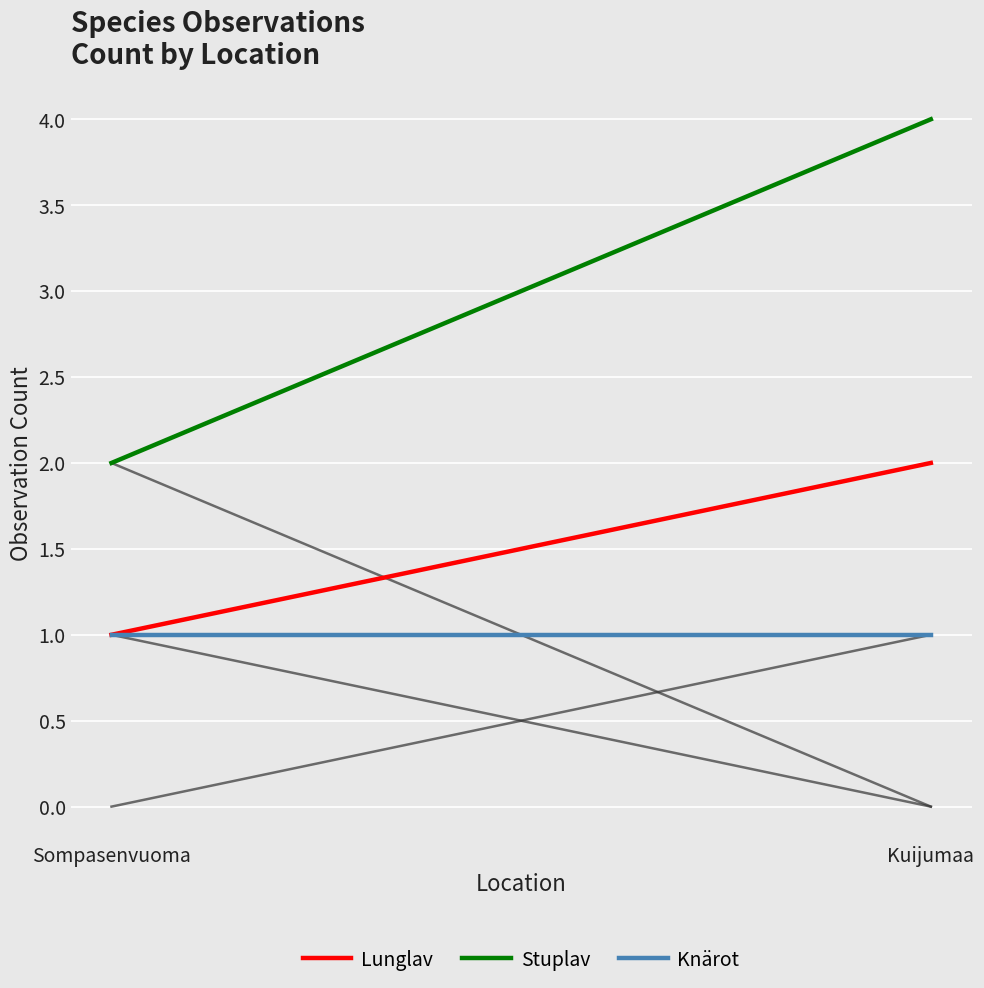

What is the sum of the Stuplav values at Kuijumaa and Sompasenvuoma?

6